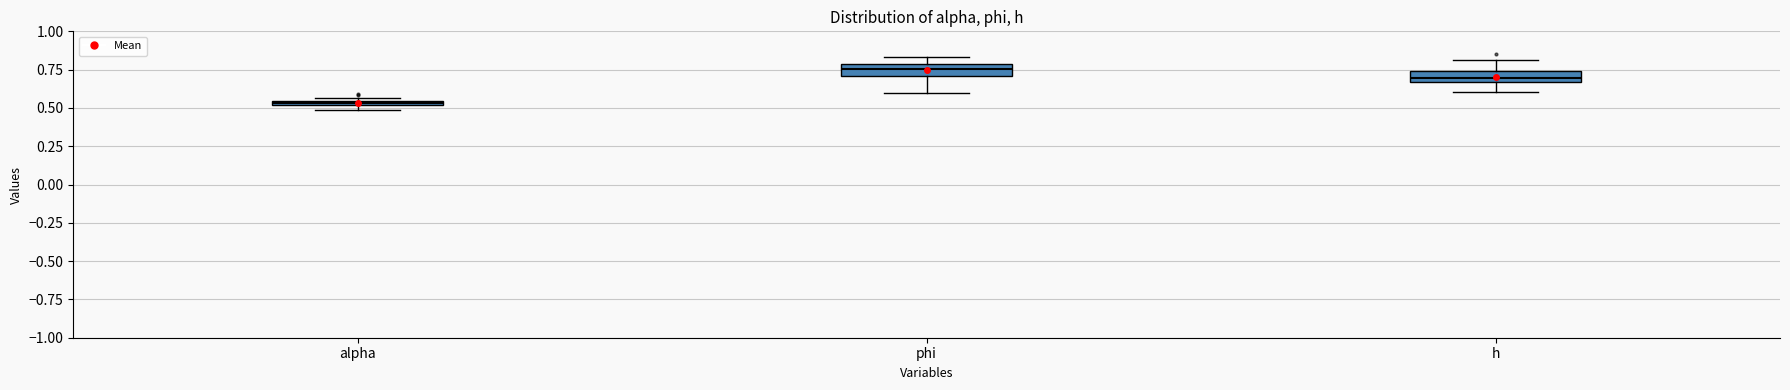

Where does the lower whisker of the box for phi end on the y-axis? The values are not printed on the chart, so give them approximately, as read against the axis.

0.60